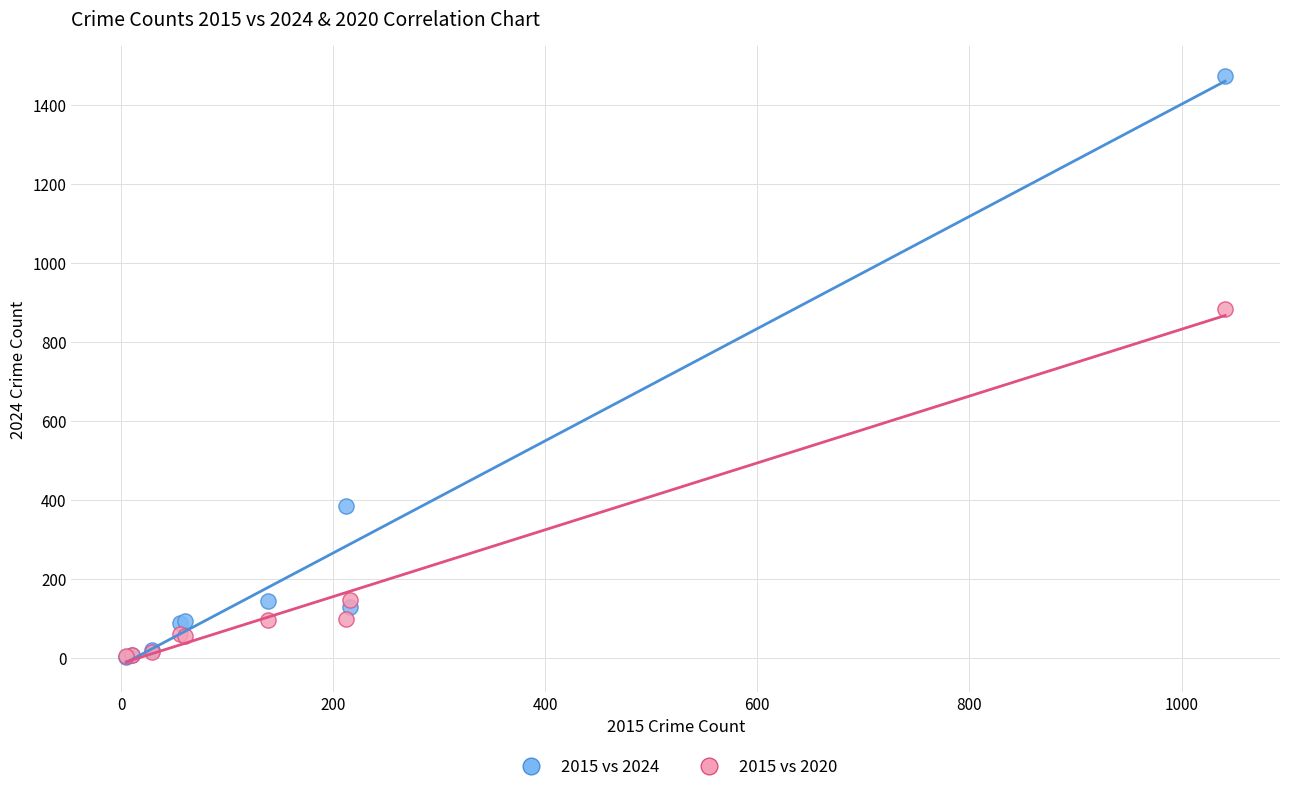

In the 2015 vs 2020 series, what Y value is closest to 444?

146